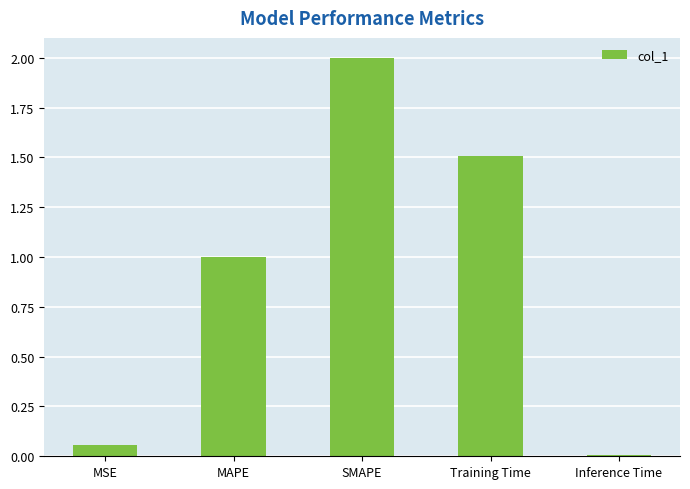

Which has a higher value, Training Time or SMAPE?

SMAPE